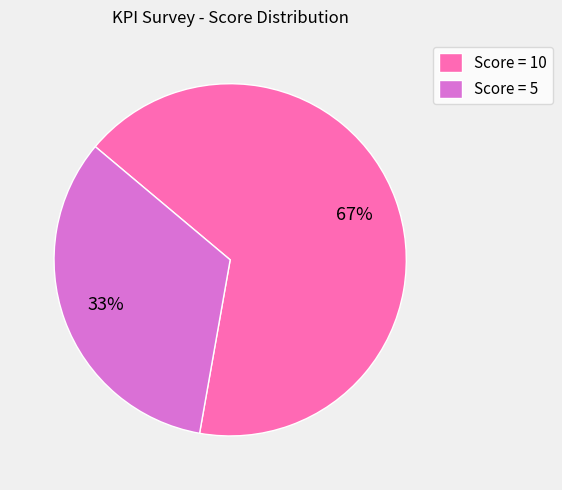

What is the ratio of the value at Score = 5 to the value at Score = 10?

0.5